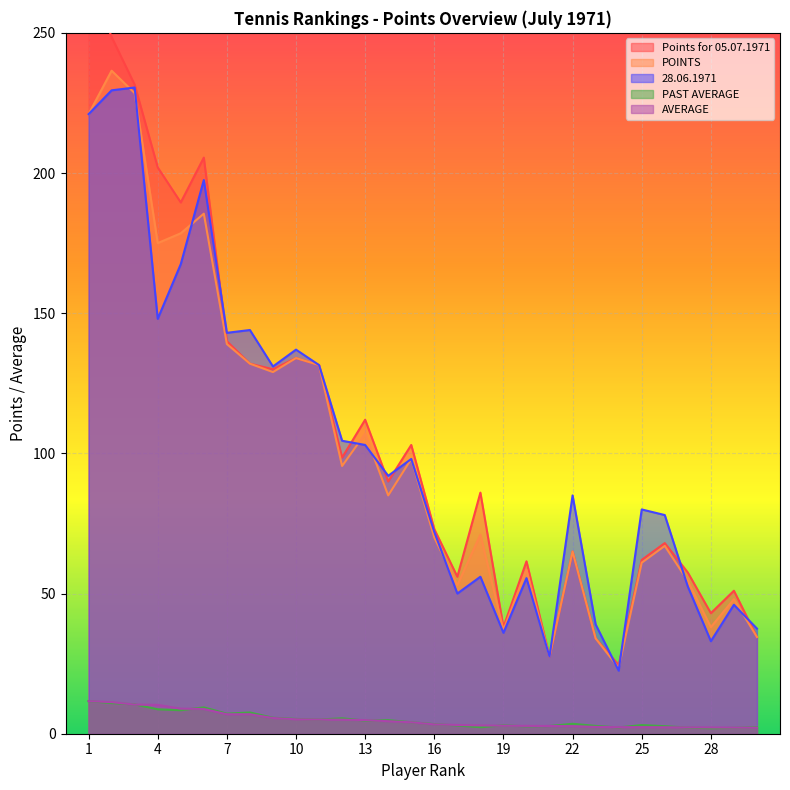

In PAST AVERAGE, how many points are lower than both neighbors (excluding endpoints)?

8